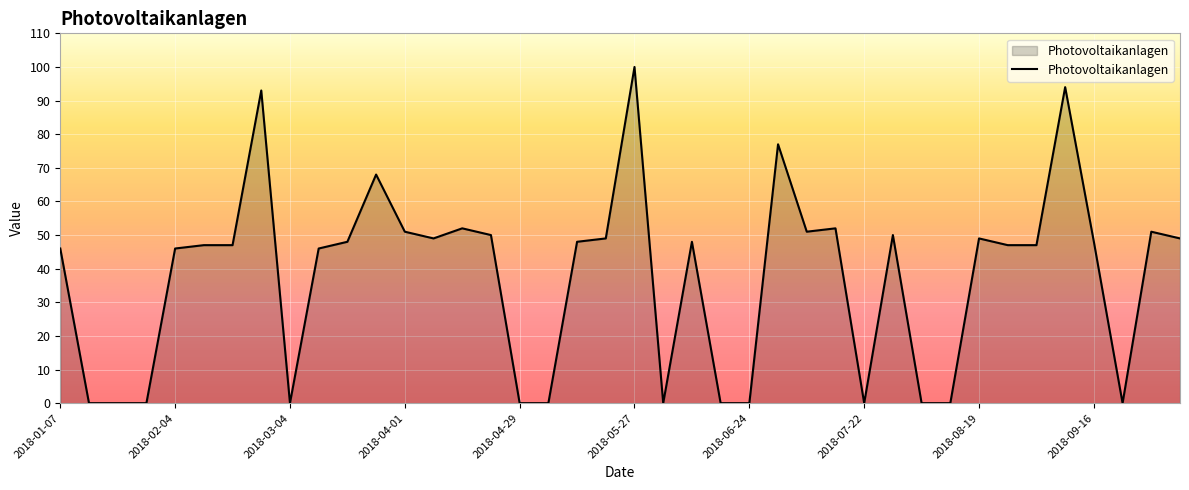

What is the greatest value displayed?

100